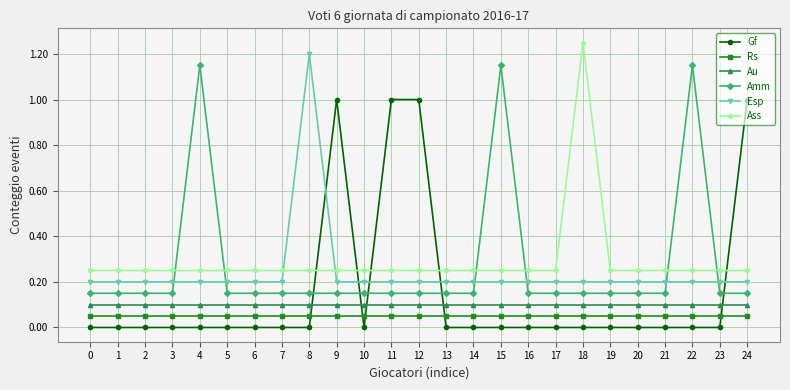

What are all the series names shown in the legend?

Gf, Rs, Au, Amm, Esp, Ass